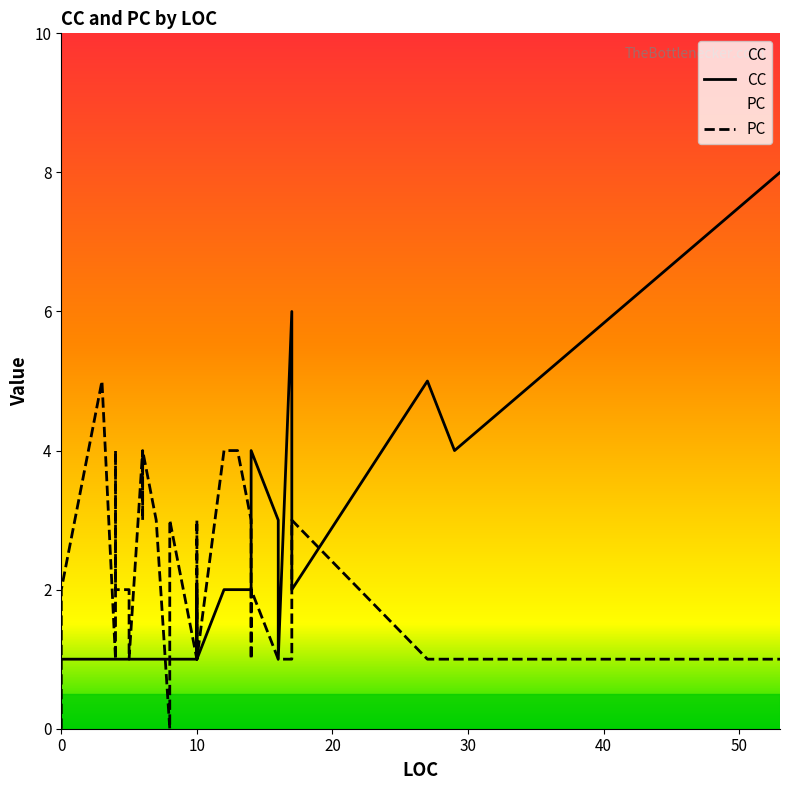

Reading left to right, what are all the values shown in this chart?

CC: 1	1	1	1	1	1	1	1	1	1	1	1	1	1	1	1	1	1	1	1	1	1	1	1	1	2	2	1	2	2	2	3	4	3	1	6	2	5	4	8
PC: 0	1	1	1	2	2	2	5	1	1	4	3	2	2	2	1	4	3	3	4	3	0	3	3	1	3	2	1	4	4	3	1	2	1	1	1	3	1	1	1